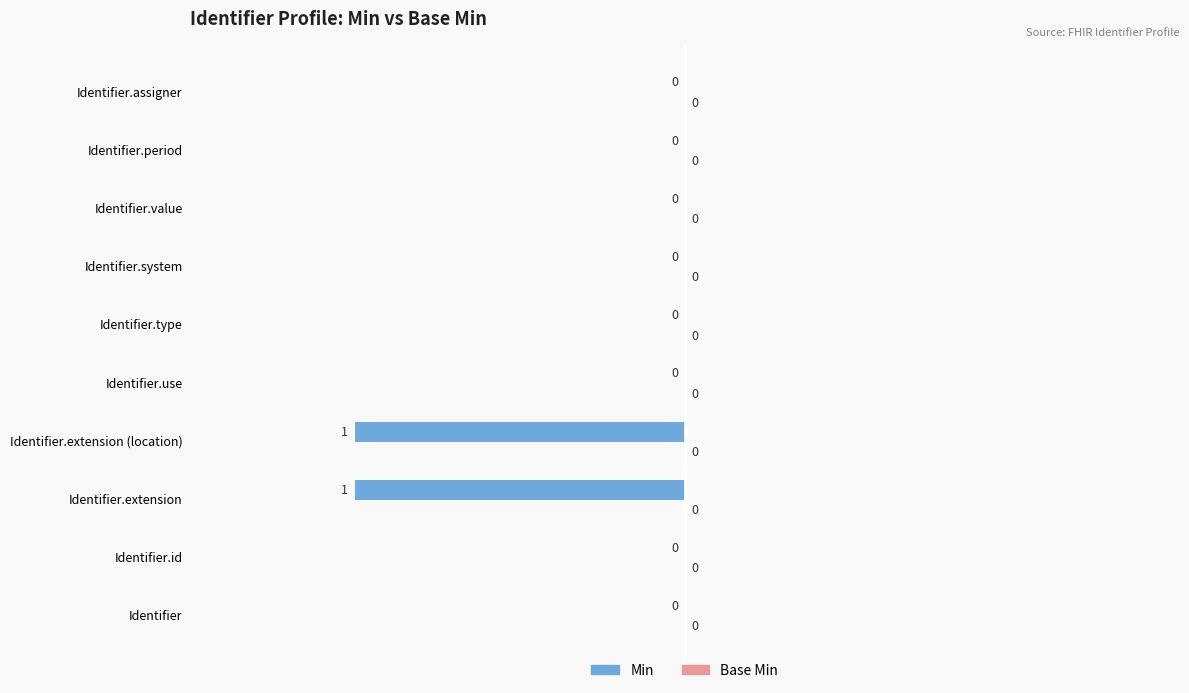

Reading bottom to top, what are all the values shown in this chart?

Identifier=0	Identifier.id=0	Identifier.extension=-1	Identifier.extension (location)=-1	Identifier.use=0	Identifier.type=0	Identifier.system=0	Identifier.value=0	Identifier.period=0	Identifier.assigner=0